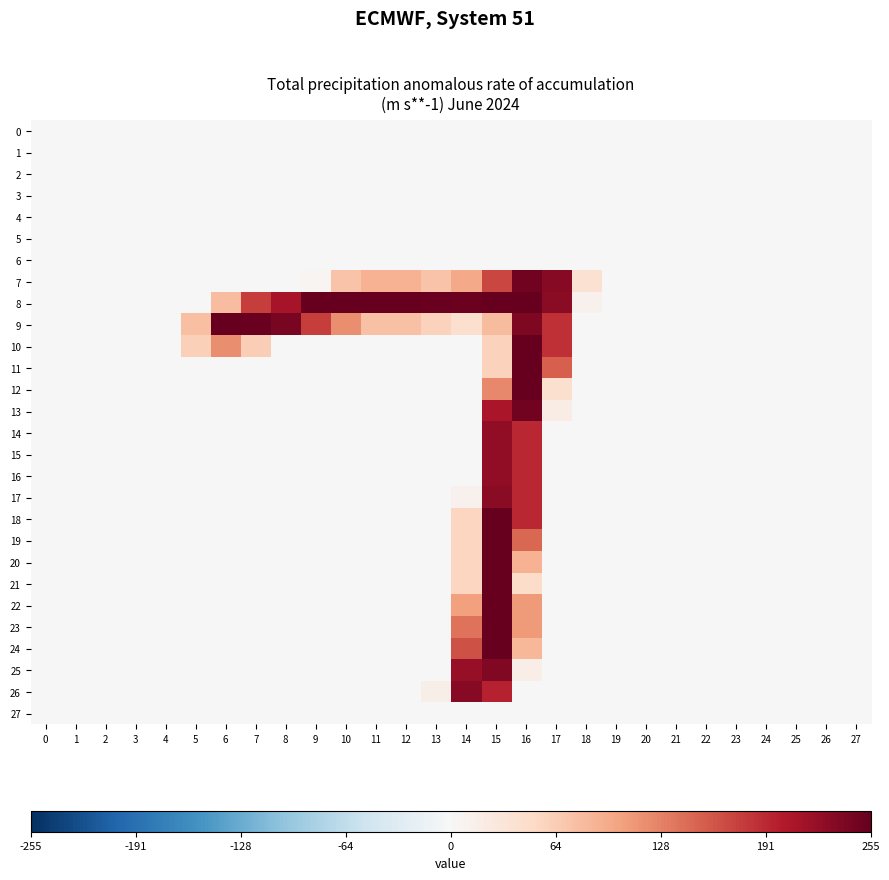

What is the greatest value displayed?

254.9